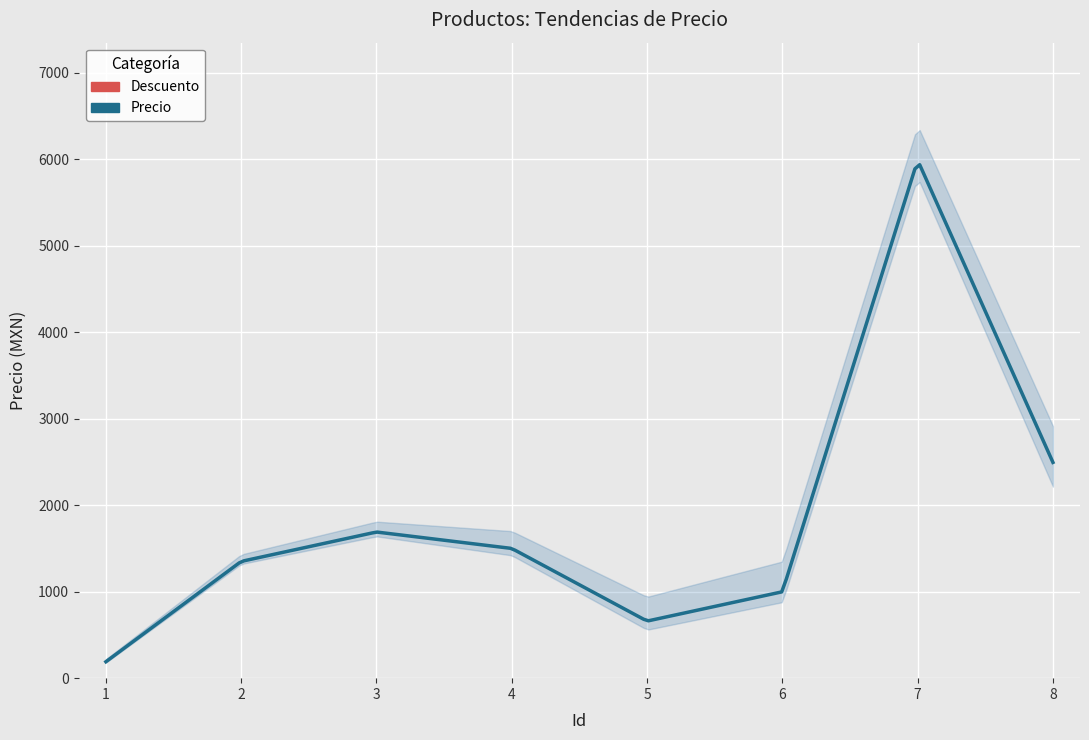

Reading left to right, extract all data points from this chart.

Precio: Playera Fanatics=190	Bat Beisbol=1350	Spike Beisbol=1690	Pelota Entrenamiento=1500	Casco Beisbol=660	Gorra Beisbol=999	Guante Beisbol=5990	Equipo Catcher=2495
Id: Playera Fanatics=1	Bat Beisbol=2	Spike Beisbol=3	Pelota Entrenamiento=4	Casco Beisbol=5	Gorra Beisbol=6	Guante Beisbol=7	Equipo Catcher=8